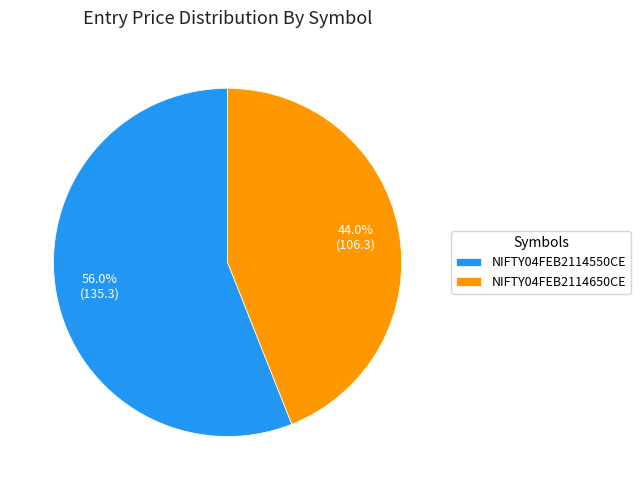

The NIFTY04FEB2114650CE slice represents 44% of the pie. True or false?

True